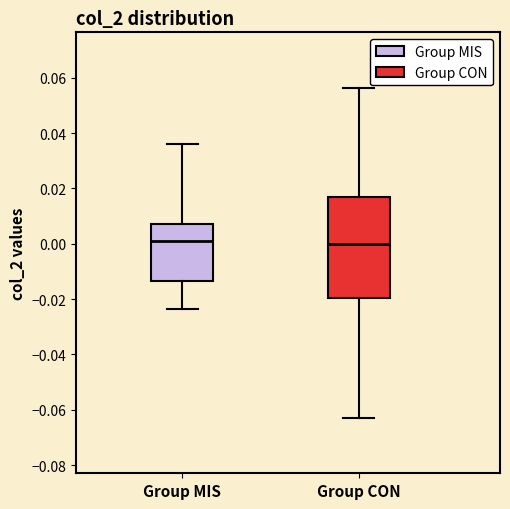

Which box is the tallest, from its lower edge to its upper edge?

Group CON